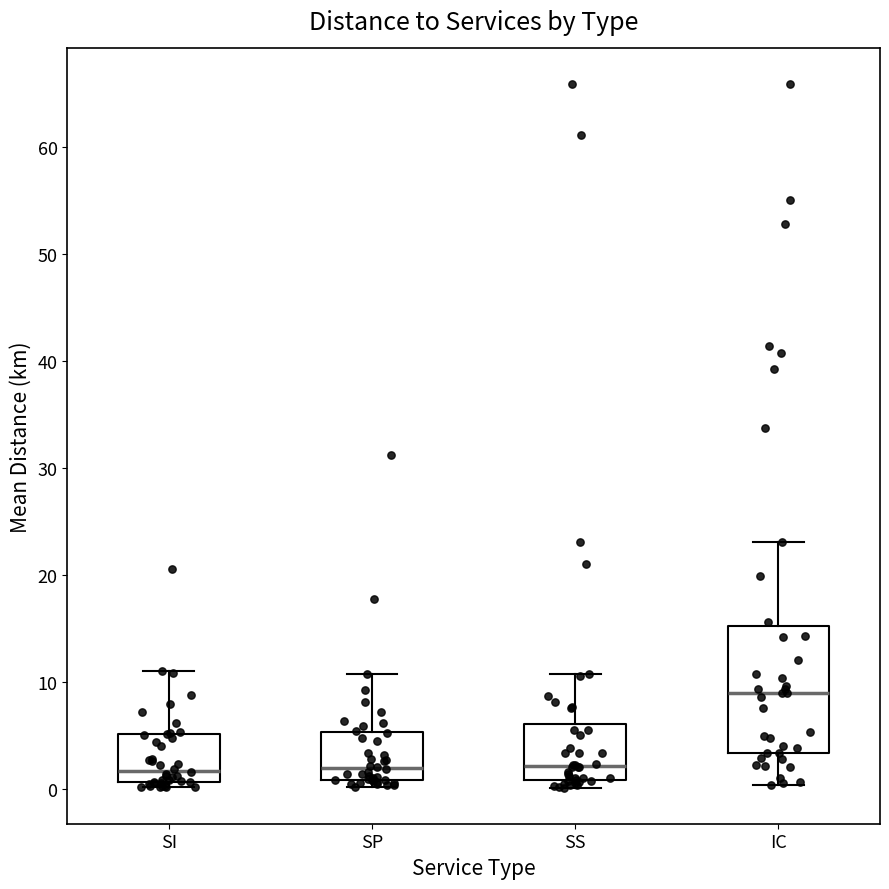

Which box's median line is the highest?

IC